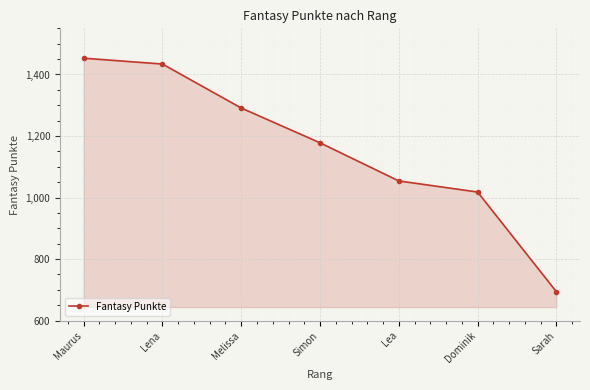

What position from the right is Melissa?

5